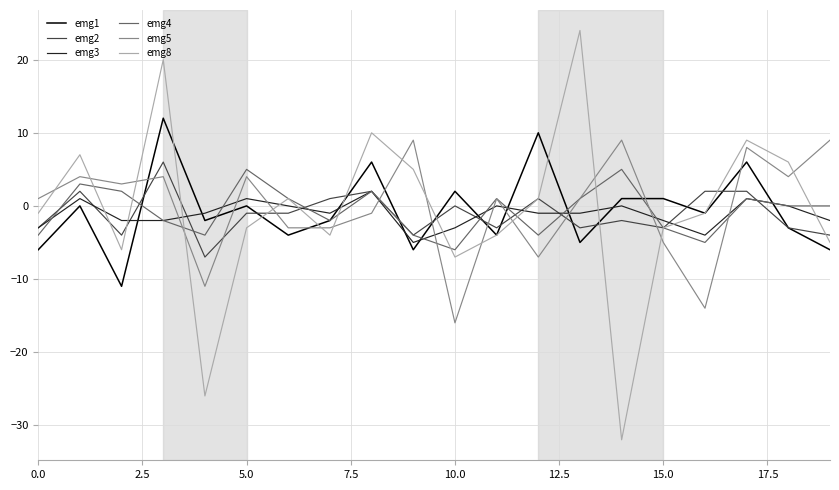

Does the chart display data point markers on the line(s)?

No